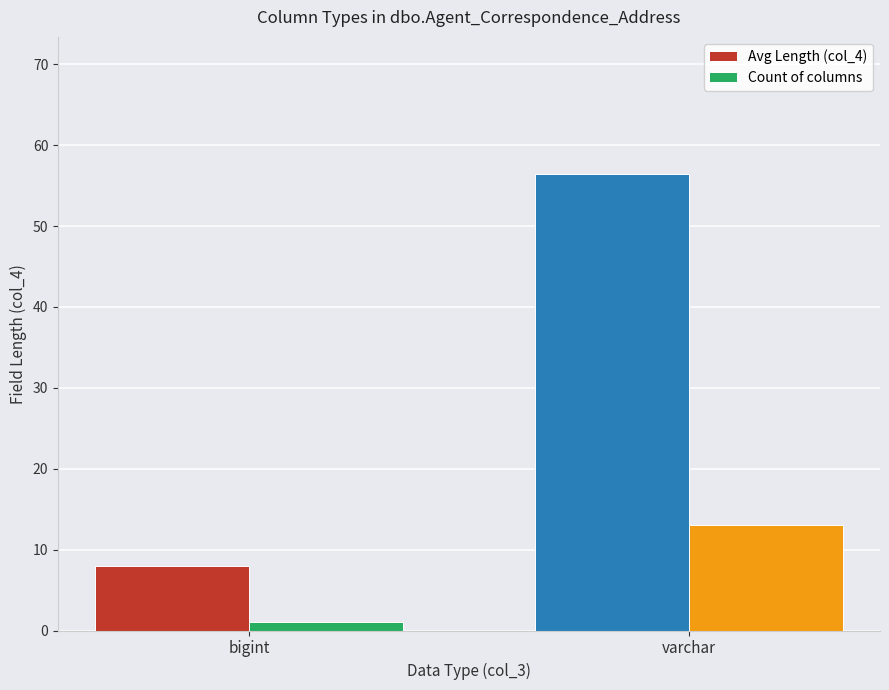

What is the maximum value shown in the chart?

56.5